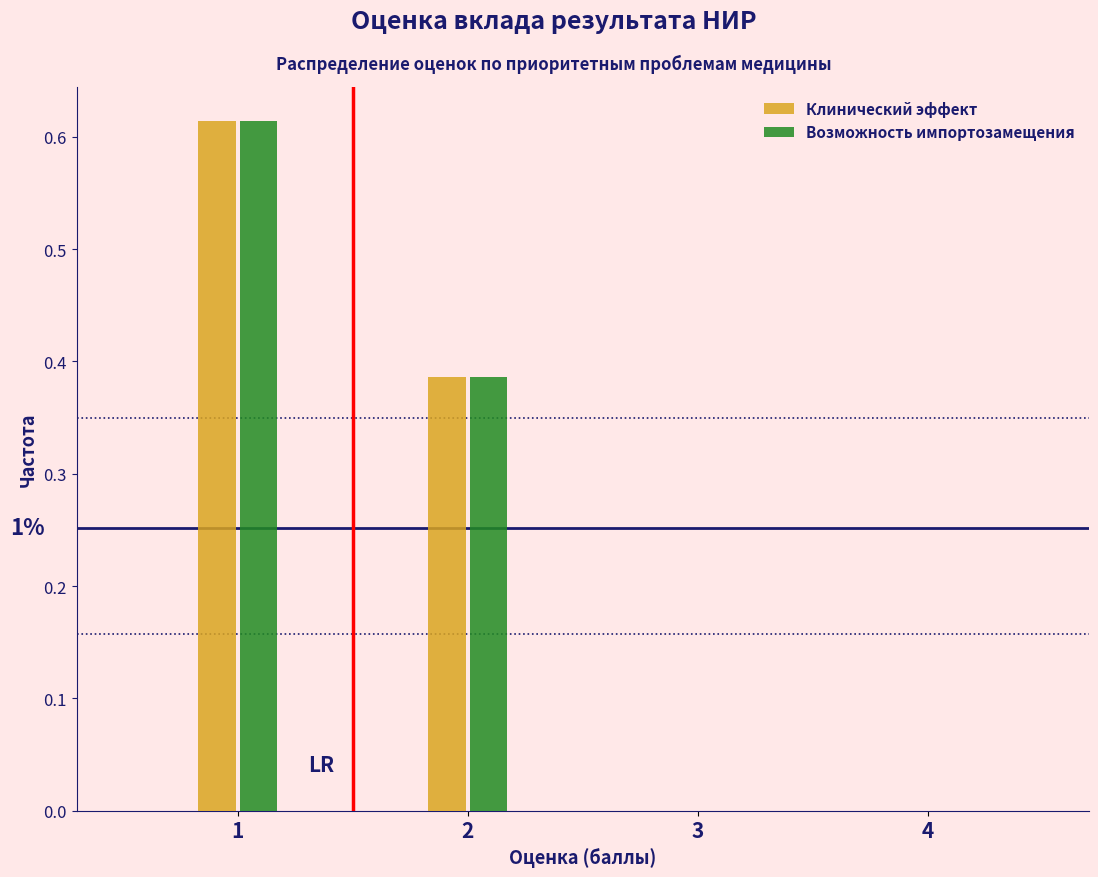

What is the sum of all Возможность импортозамещения values?

1.0